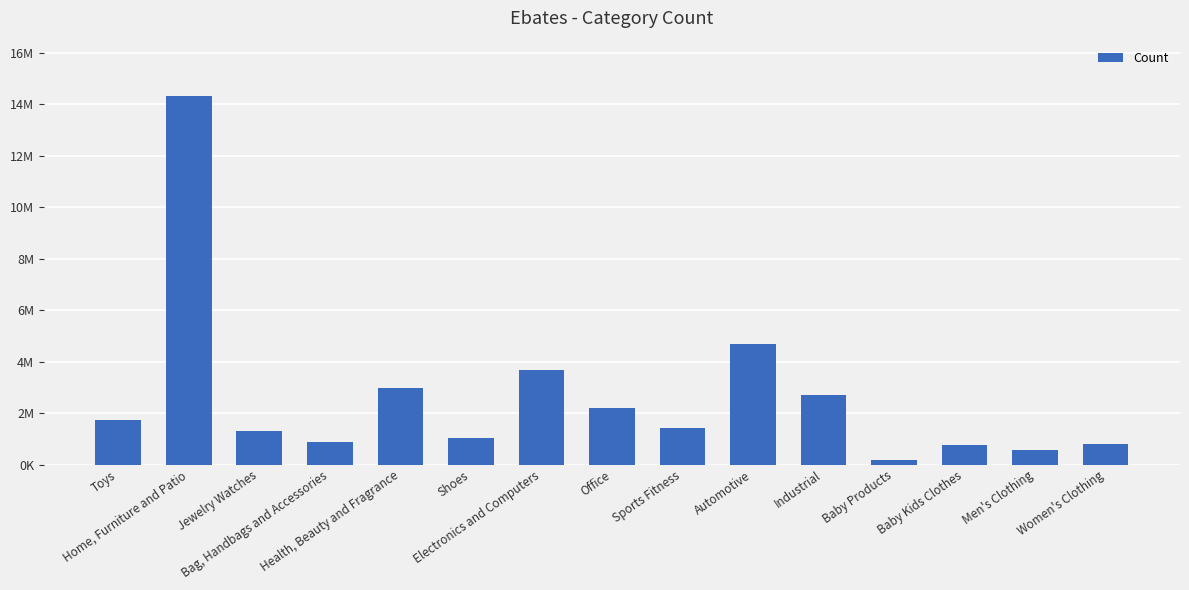

What is the smallest value displayed?

169790